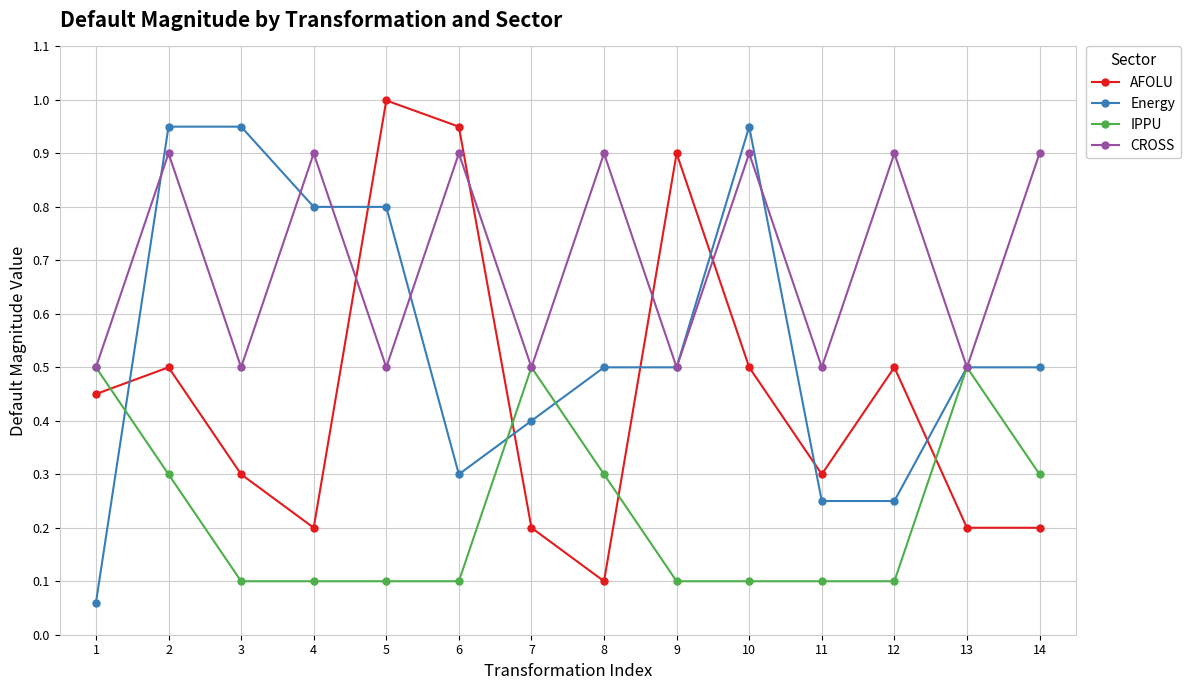

Which series ends up on top after the final intersection of AFOLU and IPPU?

IPPU